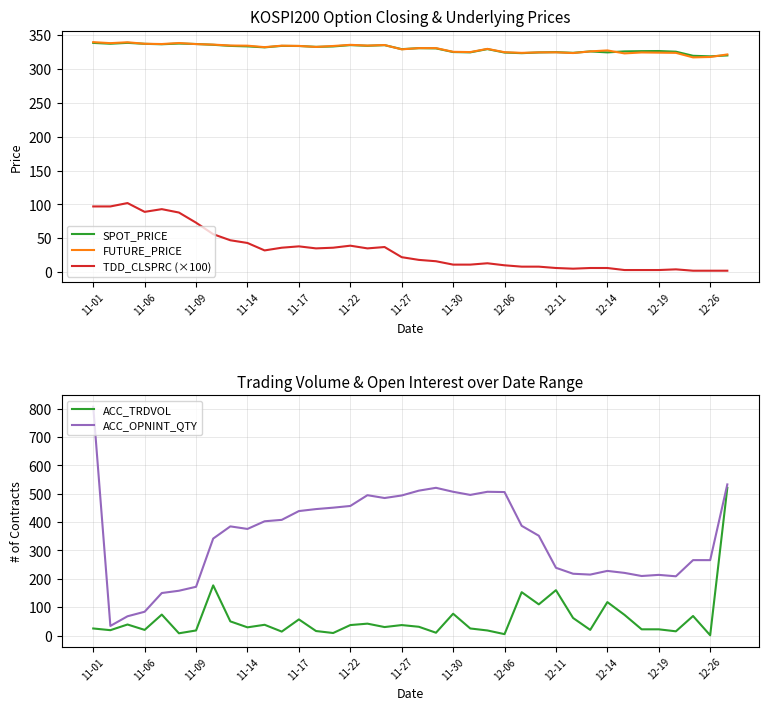

What is the minimum value for FUTURE_PRICE?

317.4